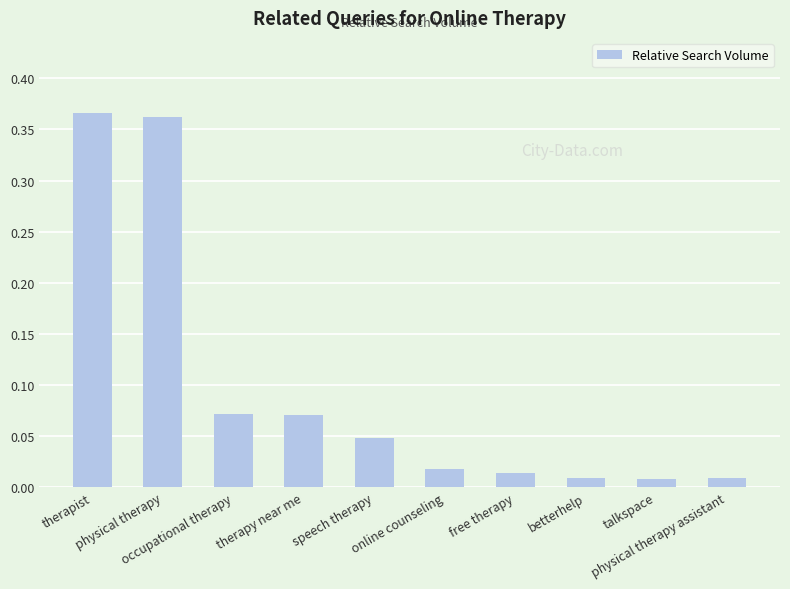

What is the sum of all values?

1.0